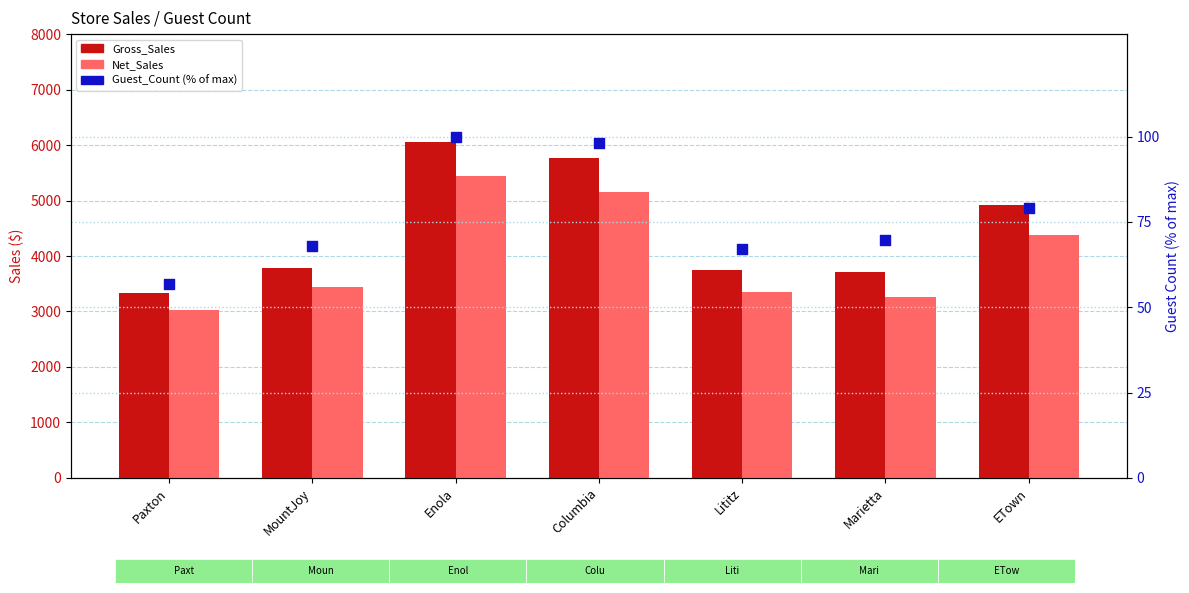

Is the value of Net_Sales at Paxton greater than the value of Guest_Count (% of max) at Enola?

Yes